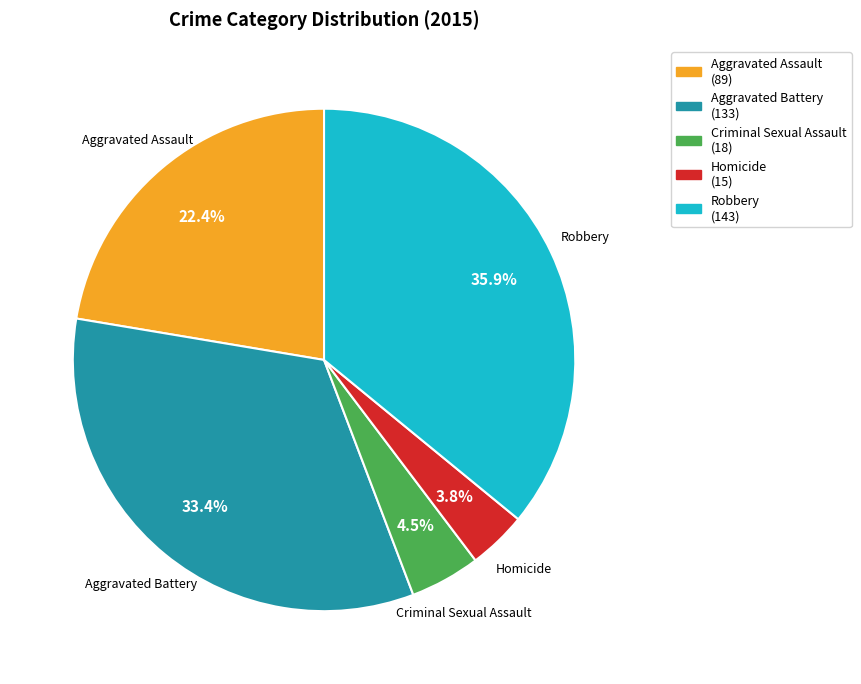

The Homicide slice represents 4% of the pie. True or false?

True